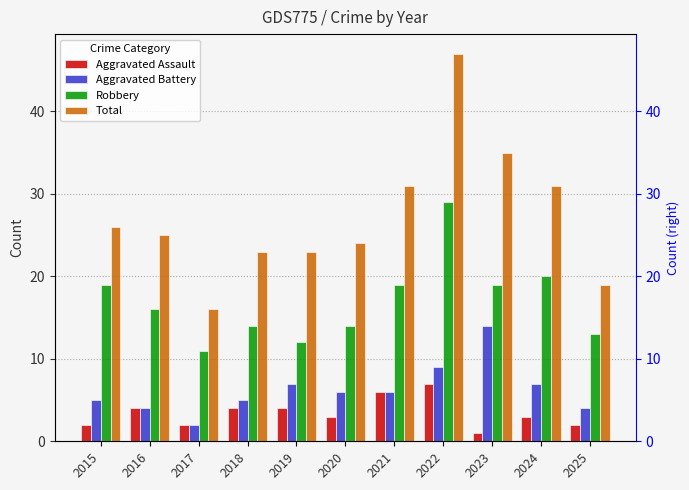

How many data points in Aggravated Battery are less than 6?

5